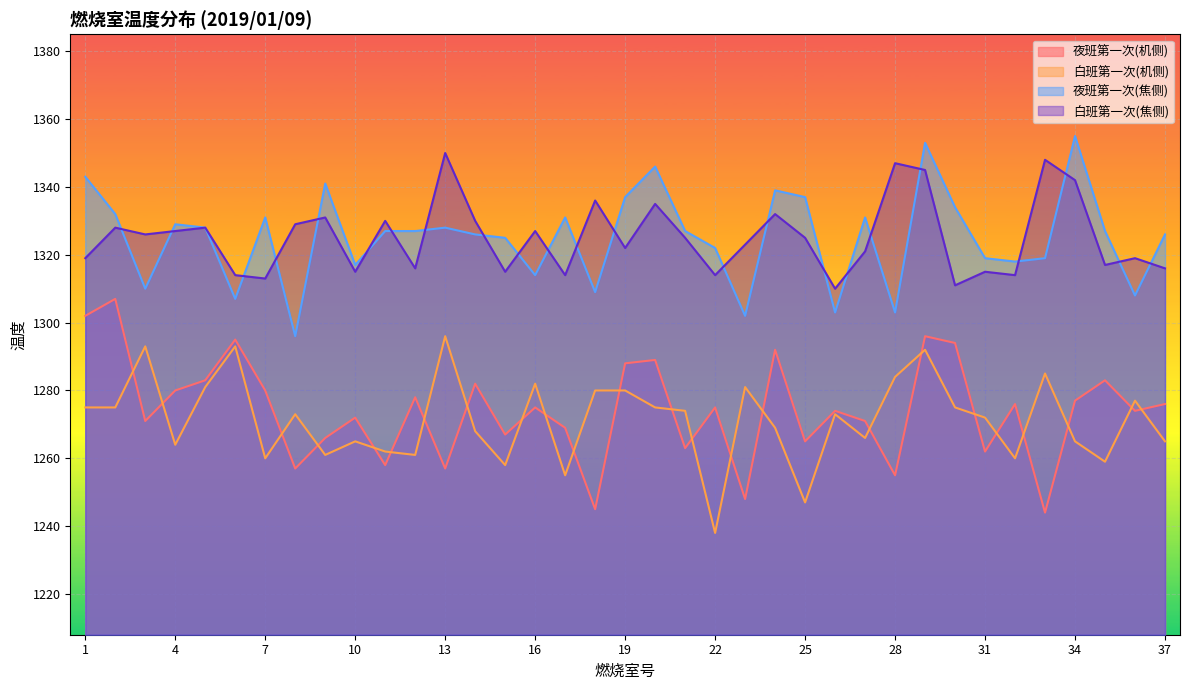

What is the value of the 白班第一次(机侧) point at the 25th from the left?

1247